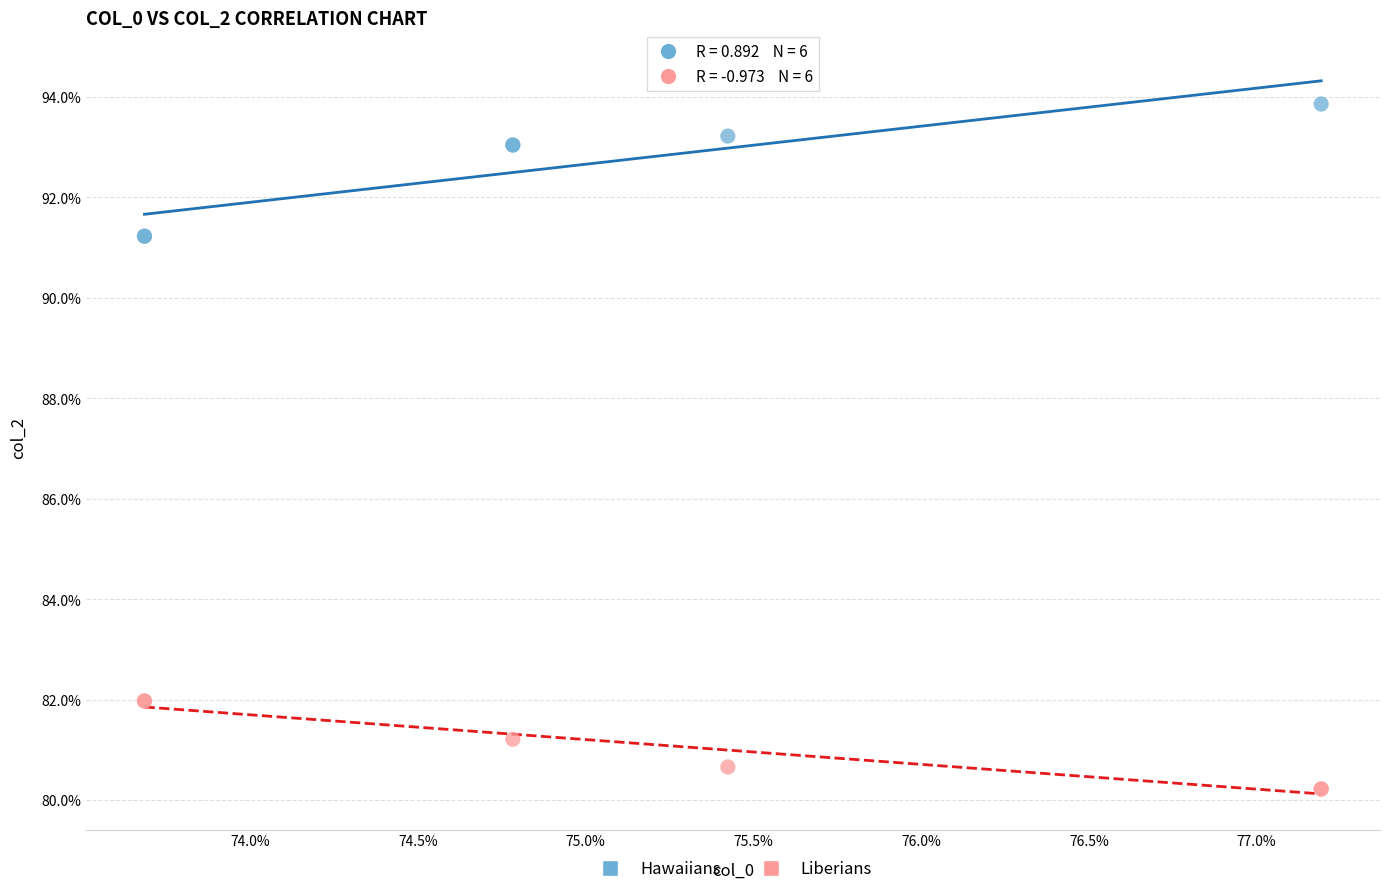

Which series contains the lowest Y value?

Liberians